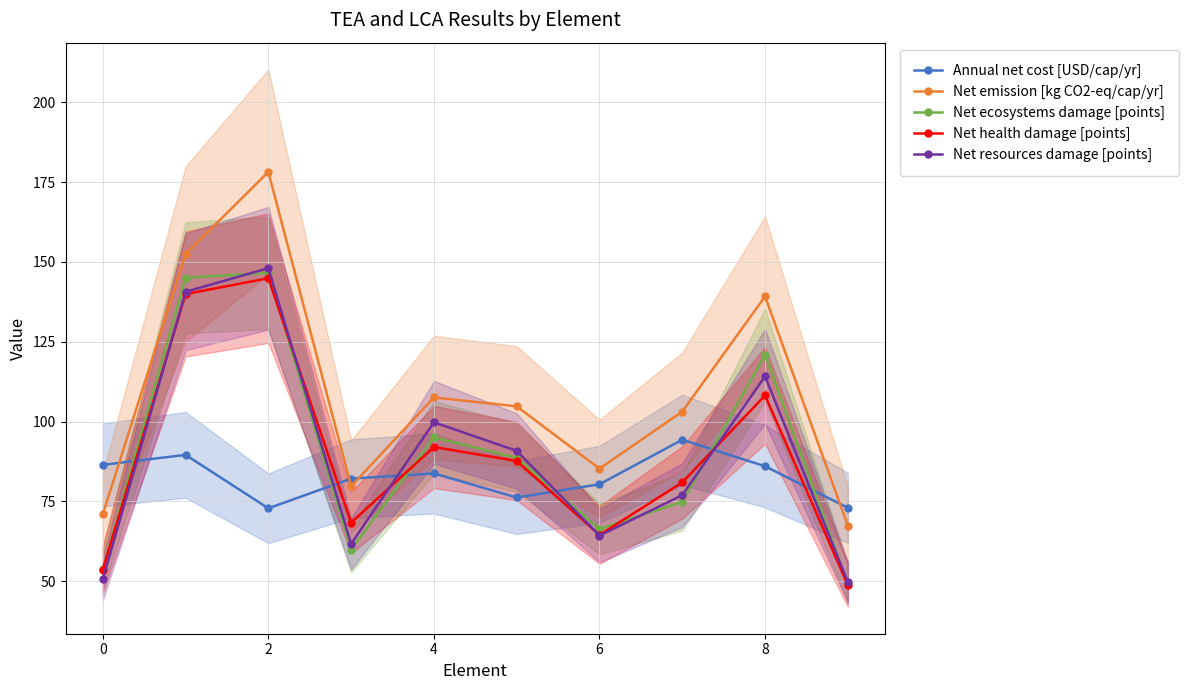

Reading left to right, what are all the values shown in this chart?

Annual net cost [USD/cap/yr]: 86.4	89.6	72.8	82.1	83.7	76.2	80.4	94.3	86.0	73.0
Net emission [kg CO2-eq/cap/yr]: 71.0	152.5	178.2	79.7	107.6	104.8	85.2	103.1	139.2	67.4
Net ecosystems damage [points]: 53.8	145.0	146.6	59.9	95.0	88.7	66.3	74.8	120.9	49.1
Net health damage [points]: 53.5	140.0	144.9	68.3	92.0	87.7	64.5	80.9	108.2	48.8
Net resources damage [points]: 50.5	140.7	148.1	61.7	99.8	90.8	64.3	76.9	114.2	49.7